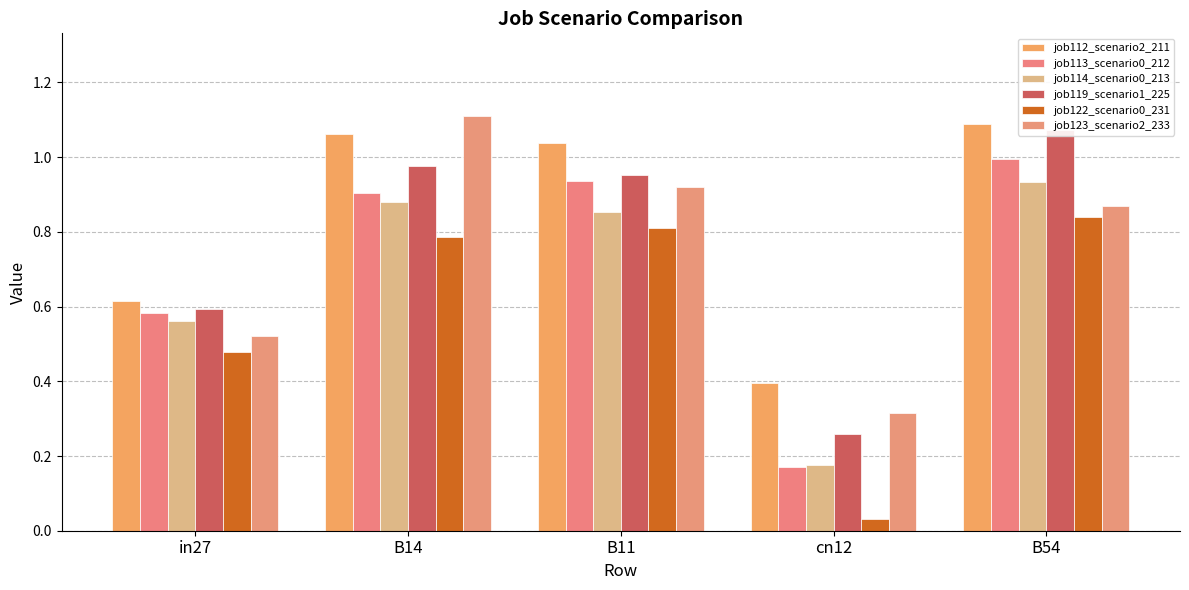

What is the difference between the maximum and second lowest values in the job122_scenario0_231 series?

0.4